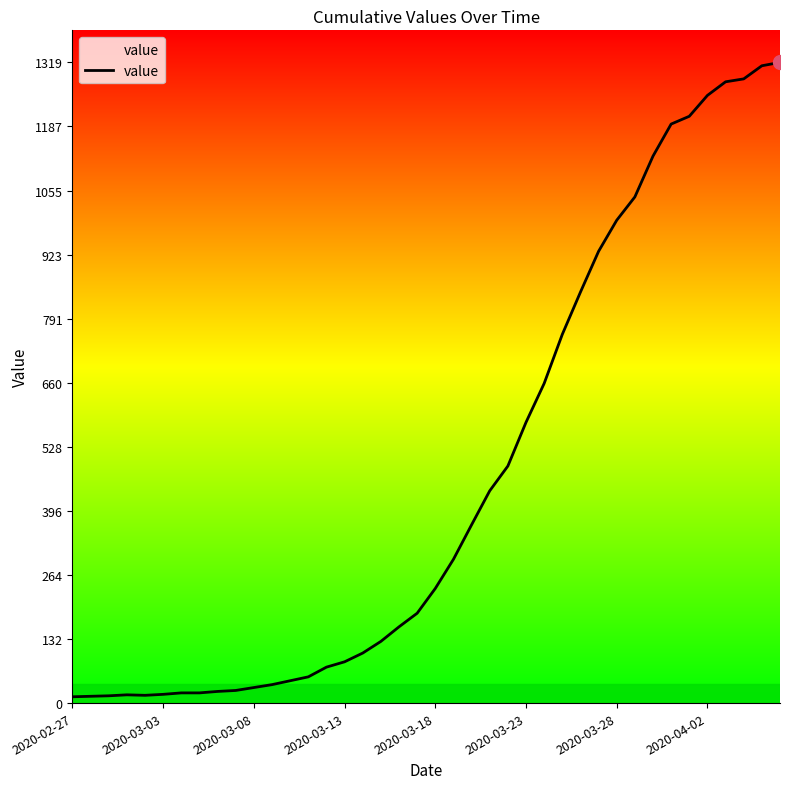

Is this an area chart (filled region under the line)?

No